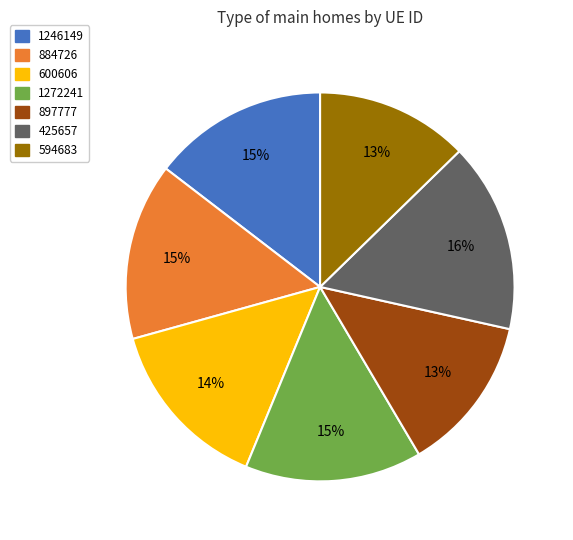

The 1272241 slice represents 15% of the pie. True or false?

True